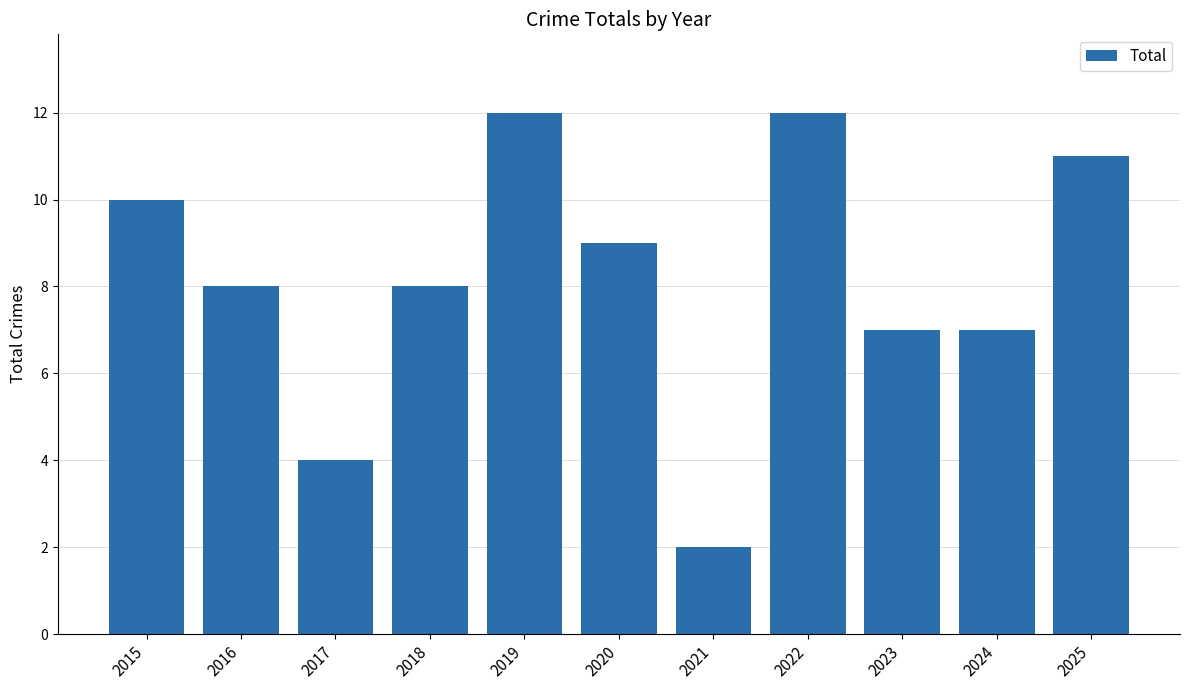

Reading left to right, list all the values displayed in this chart.

2015=10	2016=8	2017=4	2018=8	2019=12	2020=9	2021=2	2022=12	2023=7	2024=7	2025=11